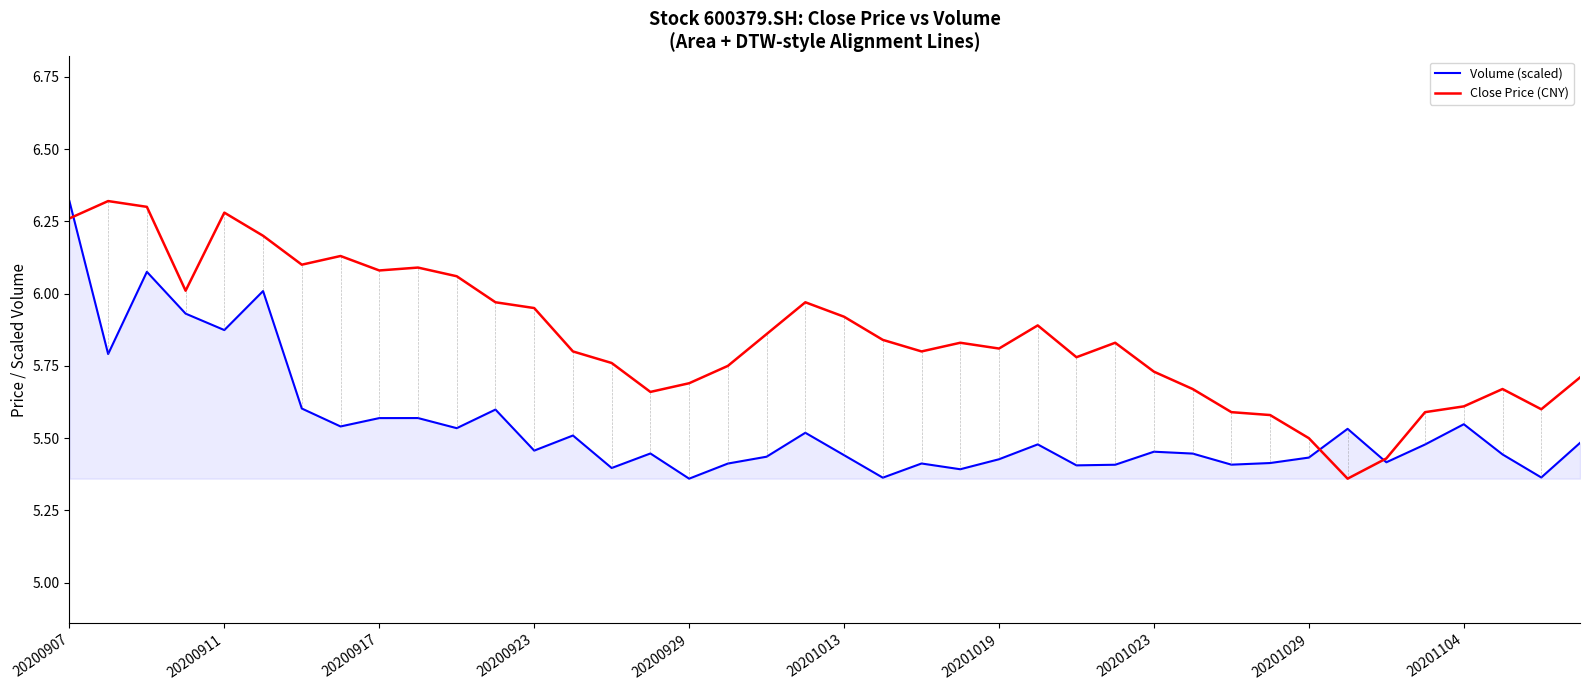

Which series has the largest total across all categories?

Close Price (CNY)